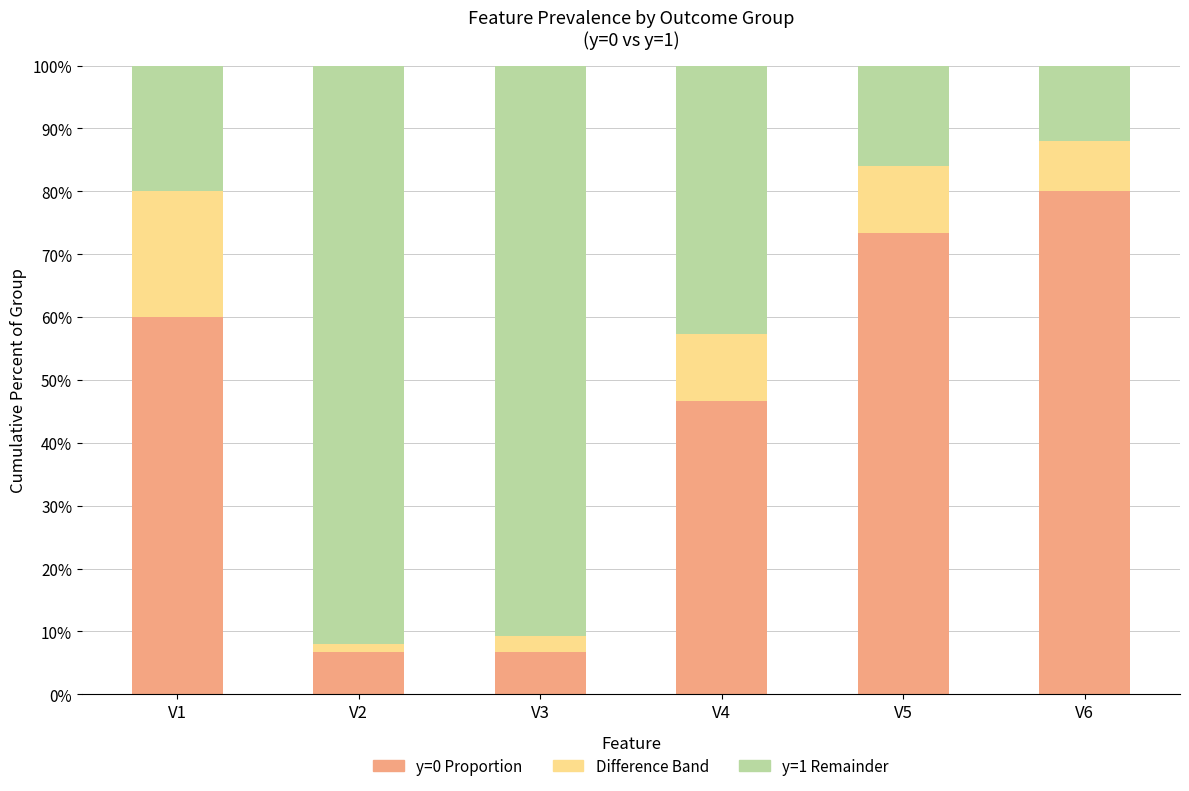

Does the chart contain stacked bars?

Yes